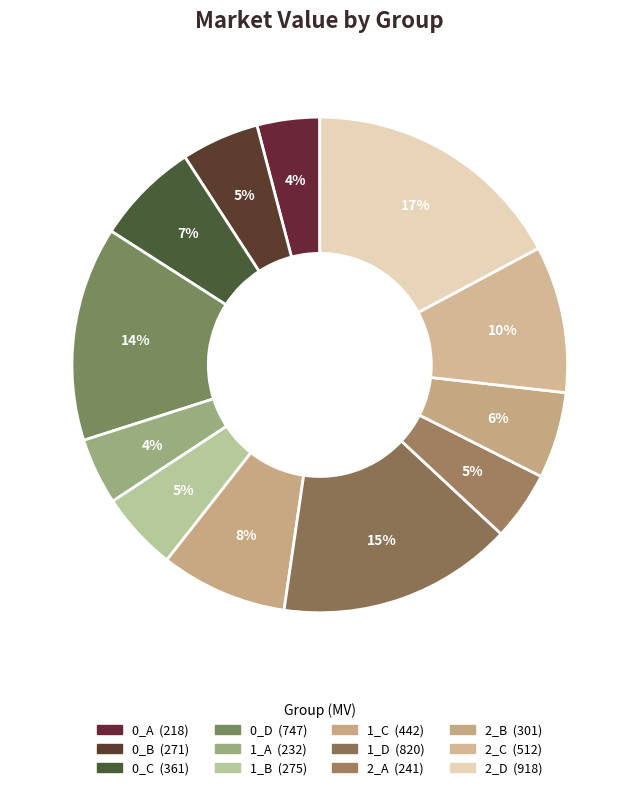

How many segments does this pie chart have?

12